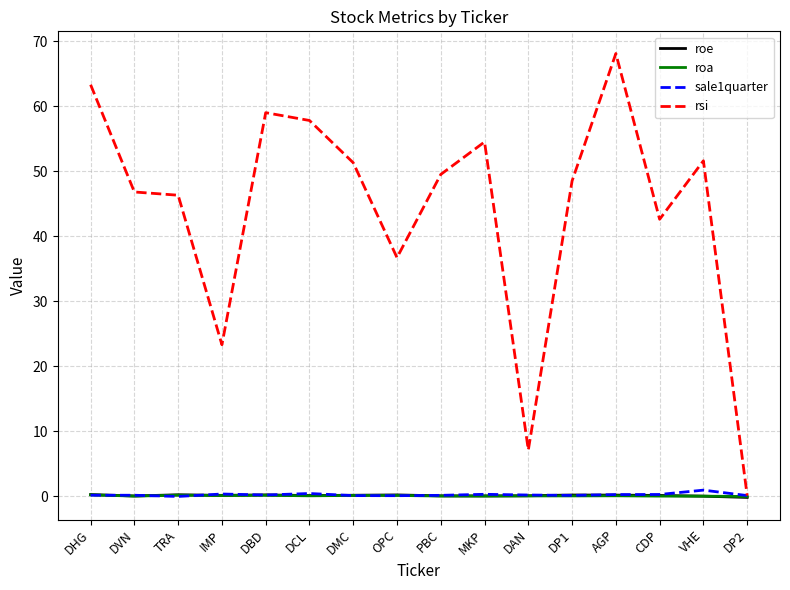

At which category does the chart reach its peak across all series?

AGP